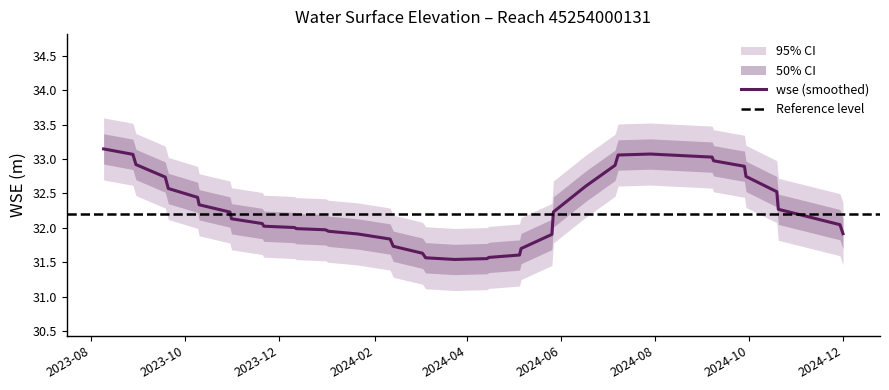

What is the change in value from 2024-01-02 to 2024-05-26?

+0.1